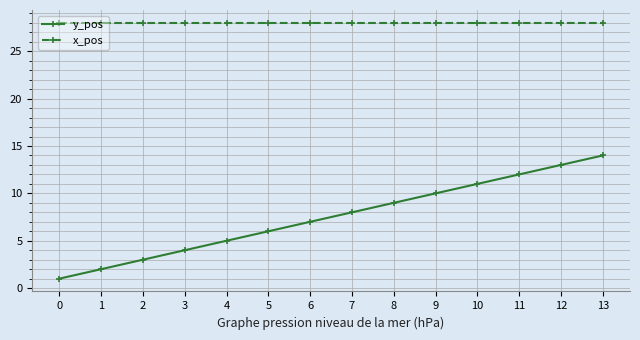

What is the average value of the x_pos series?

28